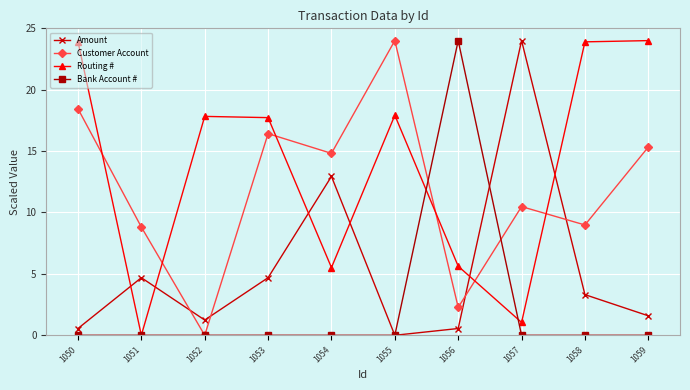

Is the value of Amount at 1057 greater than the value of Customer Account at 1051?

Yes